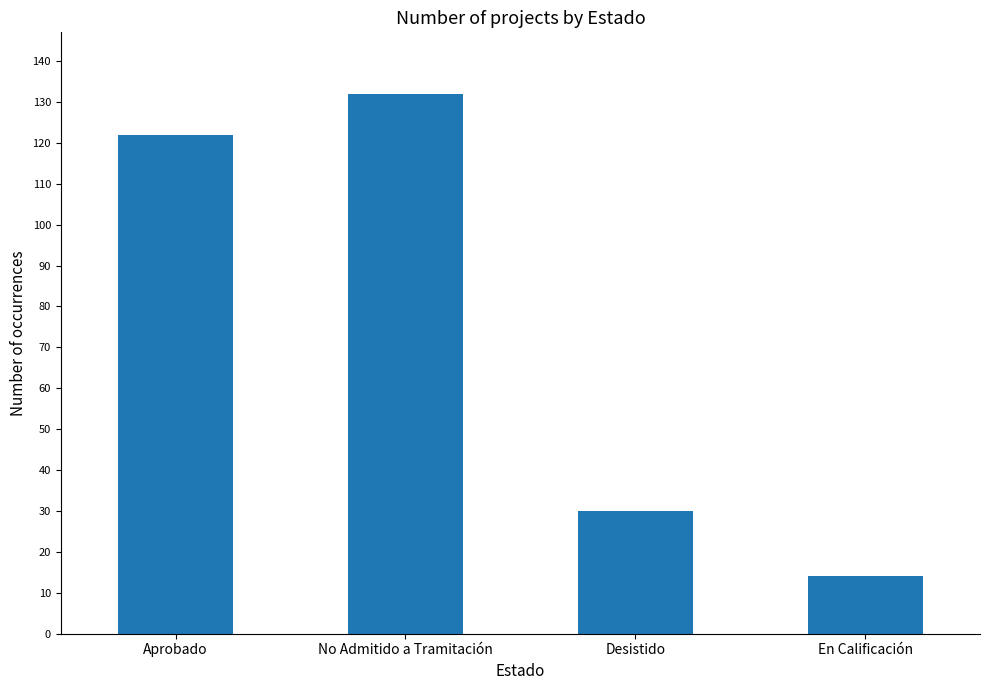

At which label is the value closest to 73?

Desistido